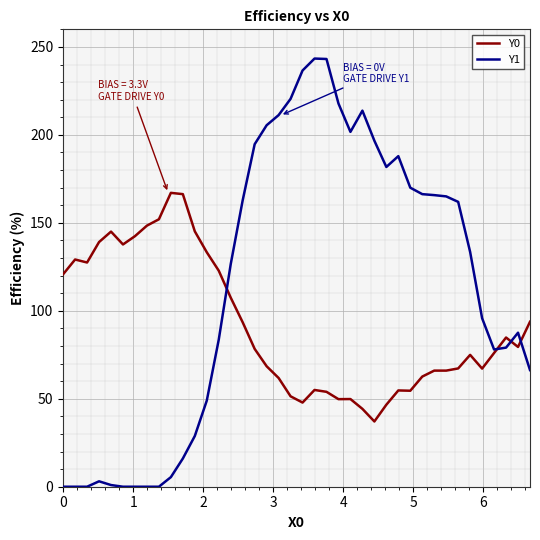

How many lines are shown in the chart?

2